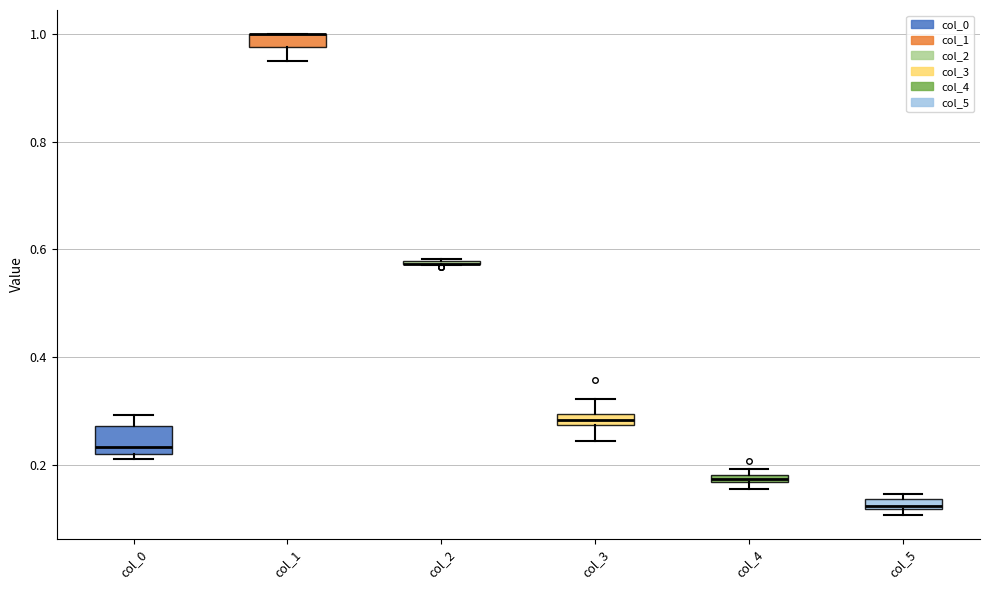

Comparing the boxes themselves (not the whiskers), which one is the tallest?

col_0